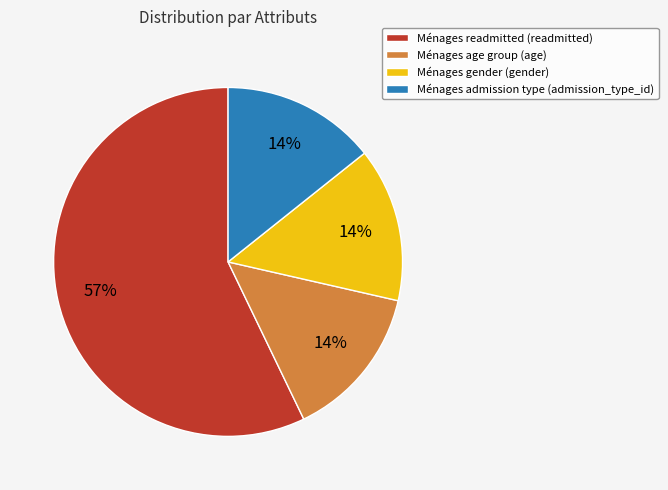

To the nearest percent, what percentage of the pie is Ménages admission type (admission_type_id)?

14%